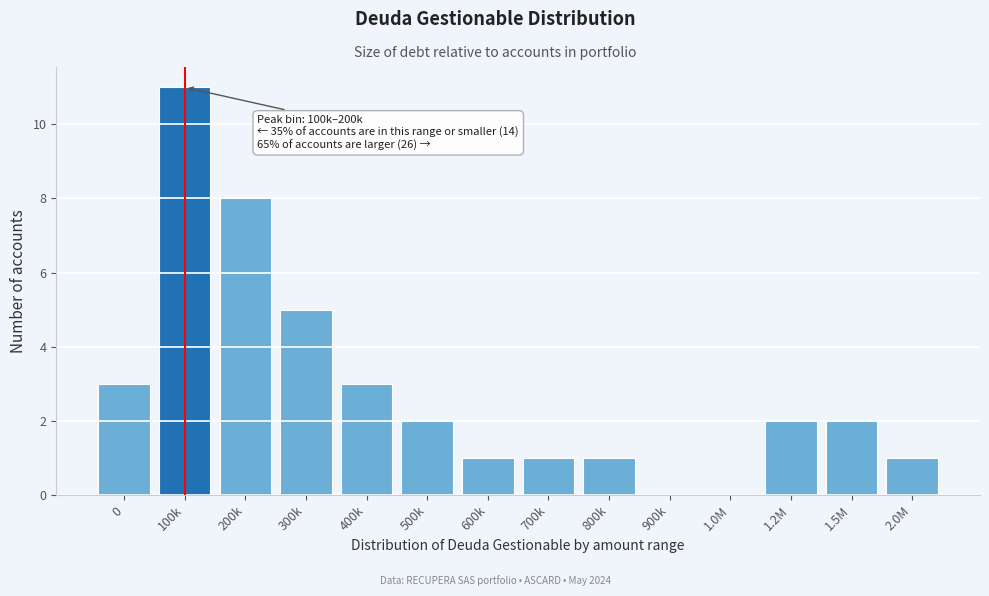

Reading right to left, extract all data points from this chart.

2.0M=1	1.5M=2	1.2M=2	1.0M=0	900k=0	800k=1	700k=1	600k=1	500k=2	400k=3	300k=5	200k=8	100k=11	0=3